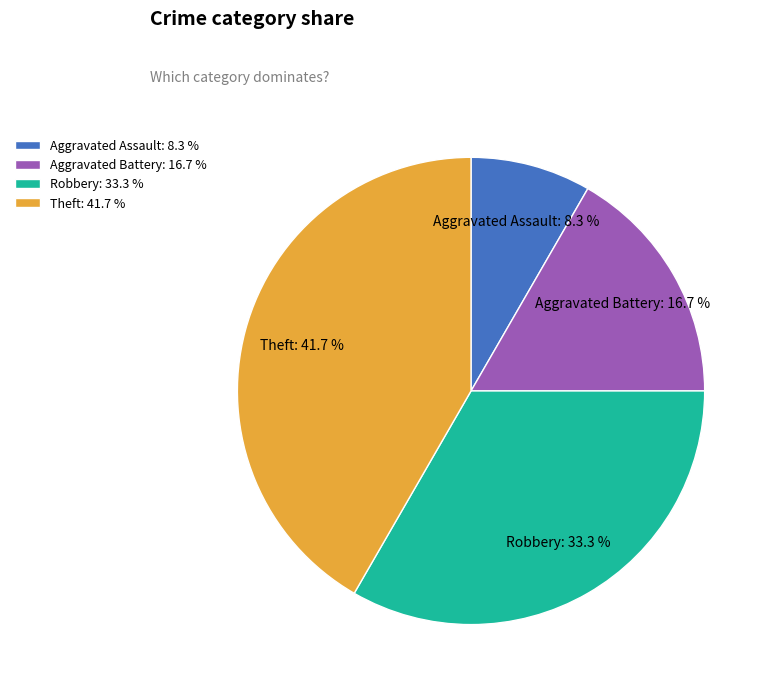

What percentage is the Aggravated Battery slice, to the nearest percent?

17%